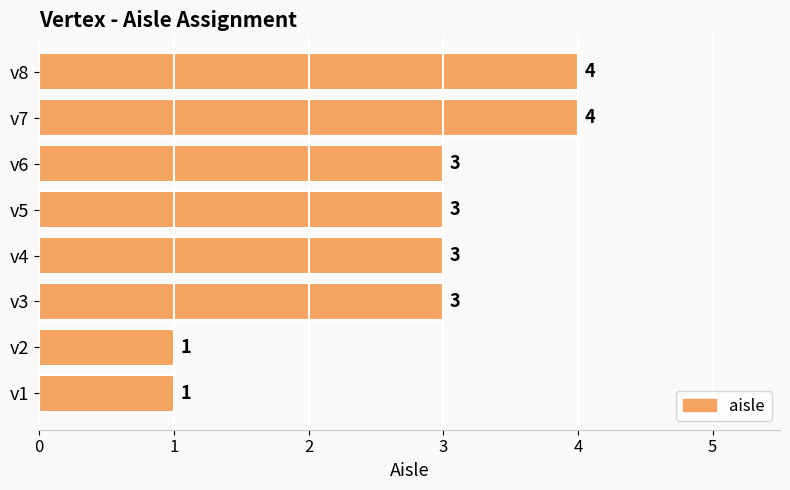

What value does the data have at v4?

3